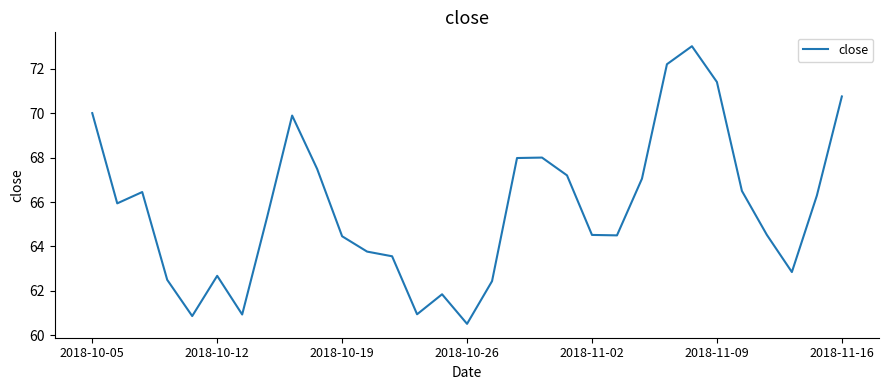

What is the difference between the maximum and minimum values?

12.5